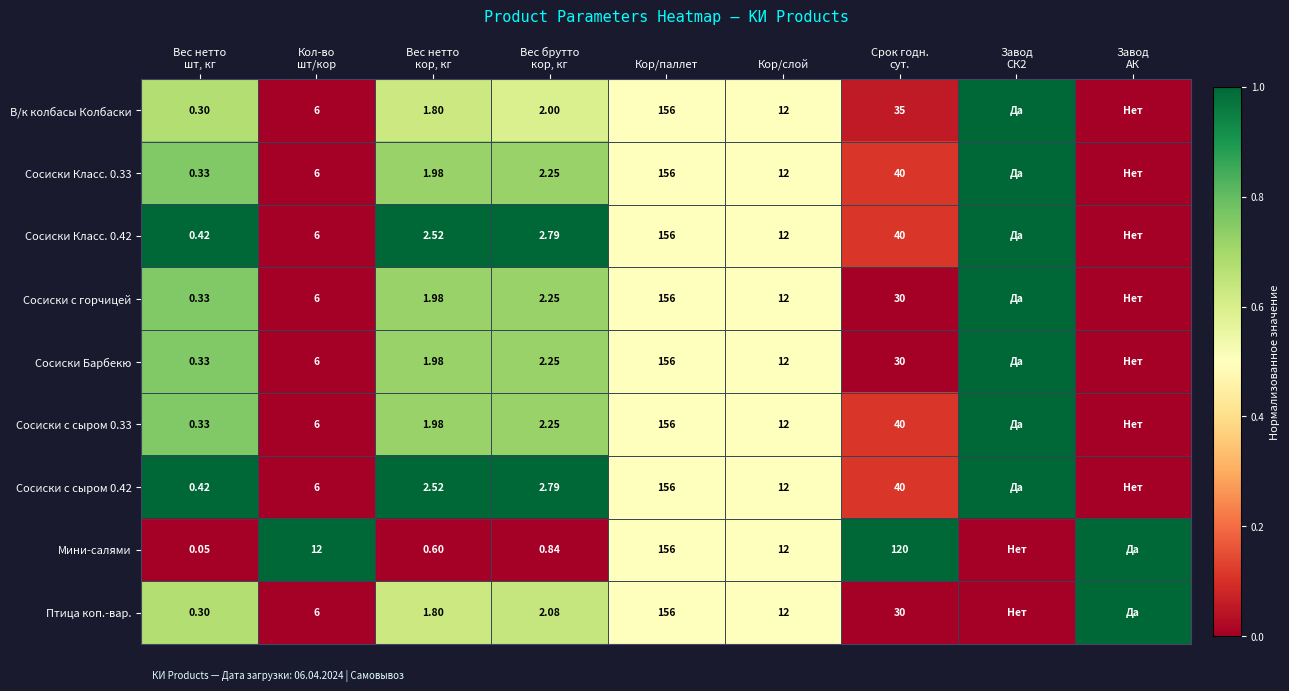

What is the sum of the Сосиски с горчицей values at Вес нетто шт, кг and Кор/паллет?

1.3